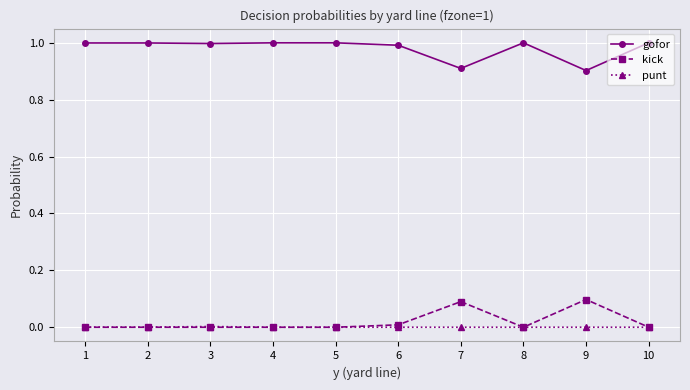

True or false: kick and gofor intersect in this chart.

False